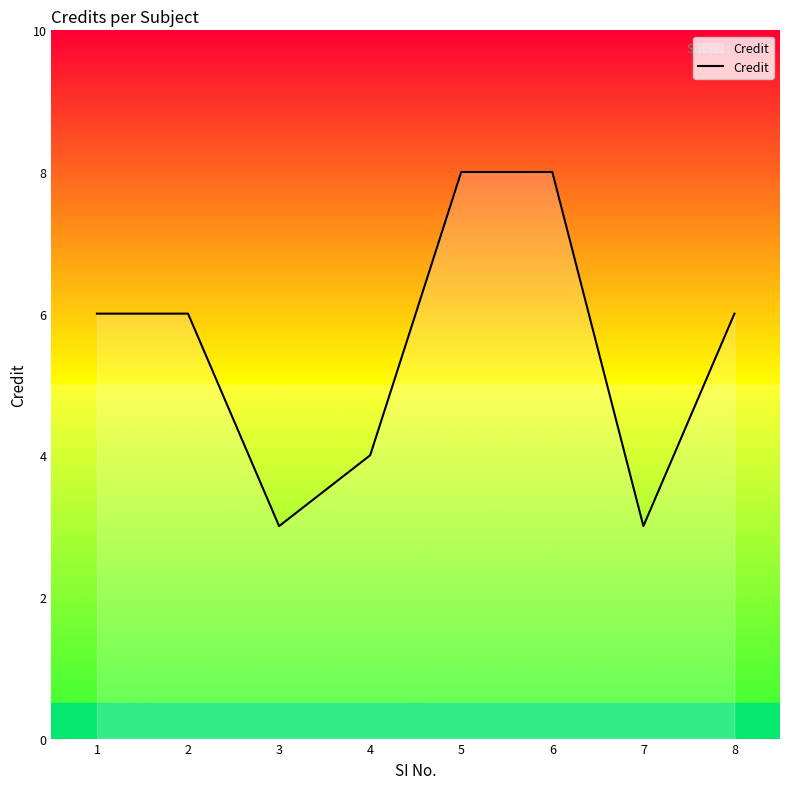

What is the minimum value shown in the chart?

3